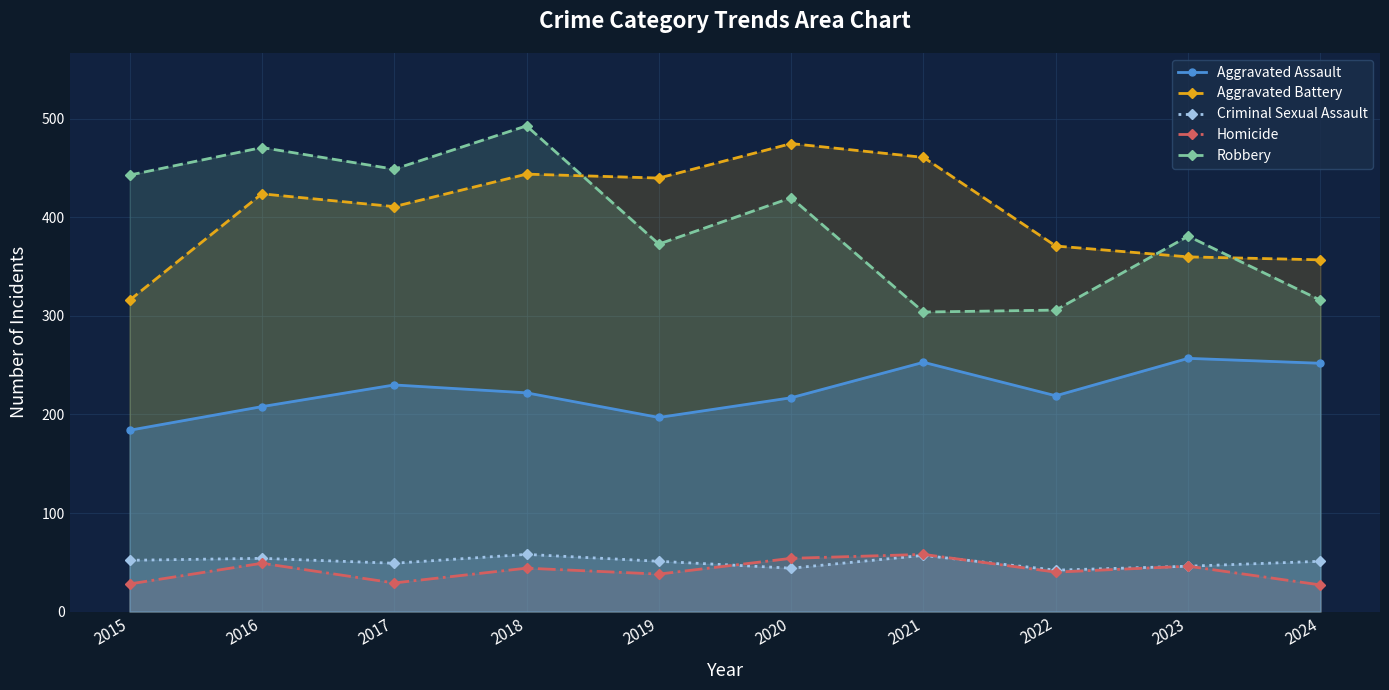

Which has a higher value, 2016 or 2021?

2021